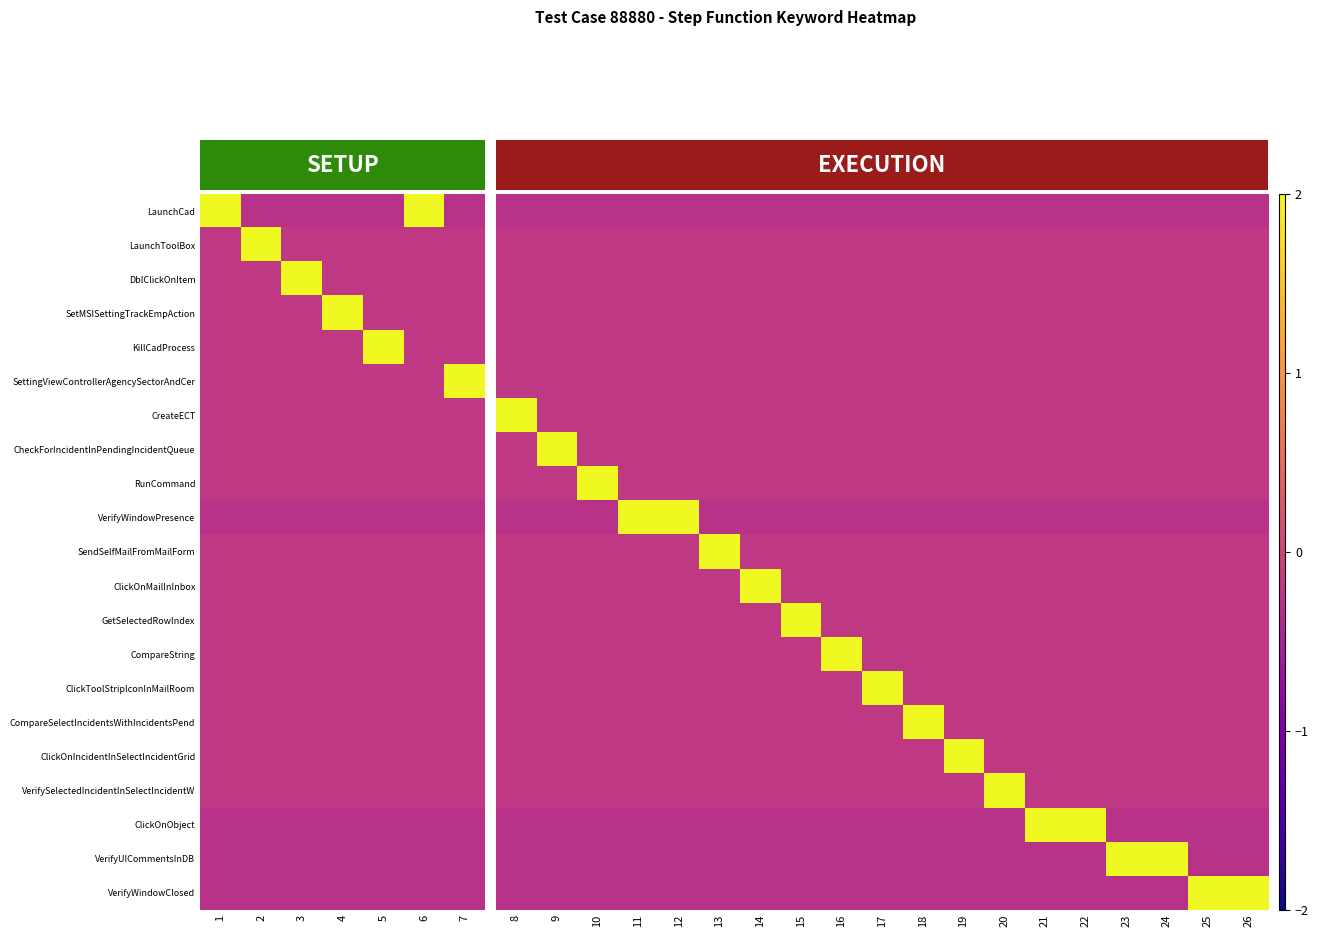

Which series has the largest total across all categories?

VerifyWindowPresence